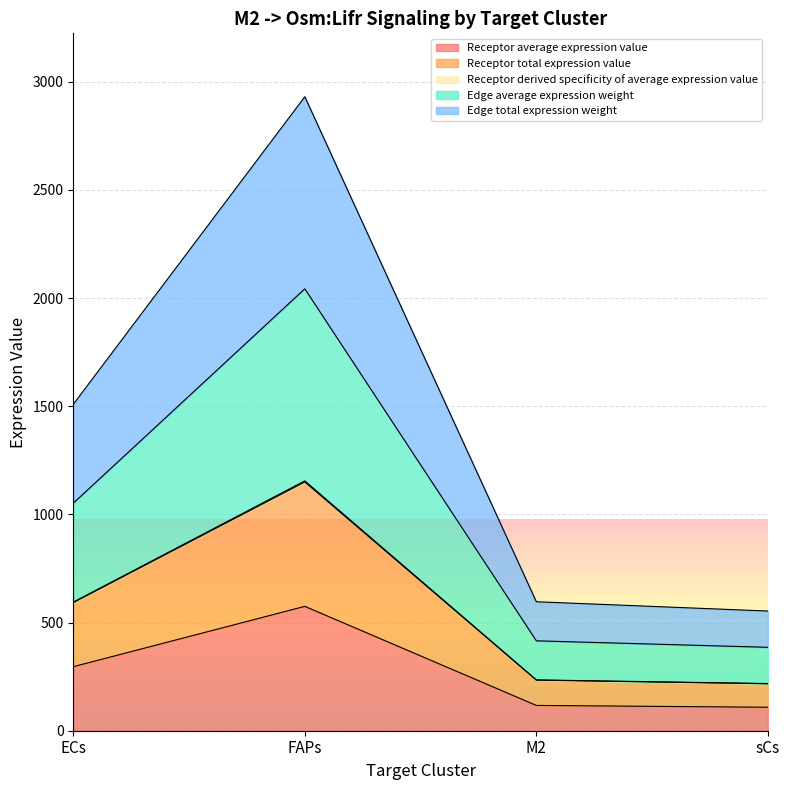

Does the chart display data point markers on the line(s)?

No